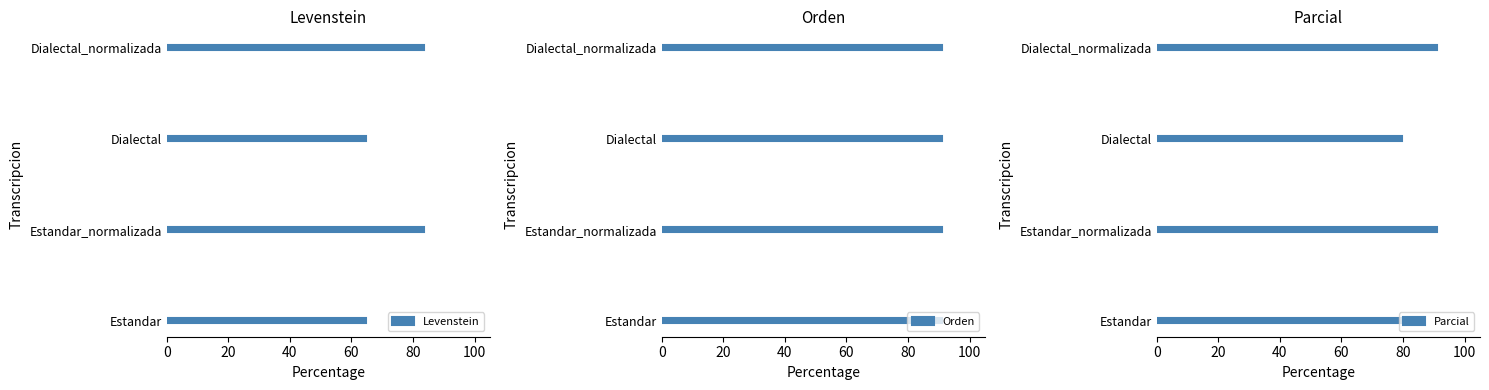

Is it true that Levenstein equals 64.7 at Estandar?

True